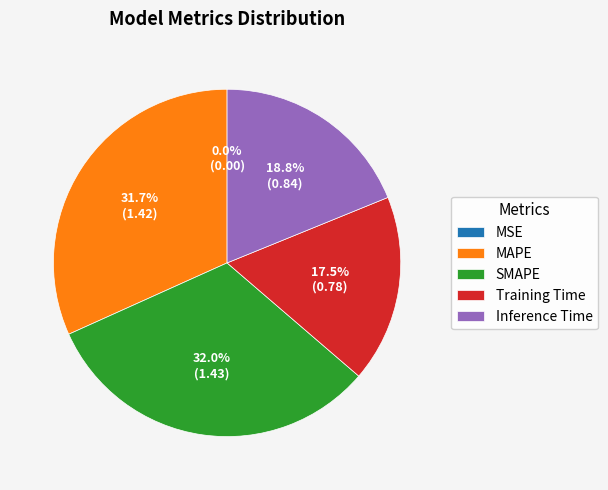

Is there a majority slice in this chart?

No